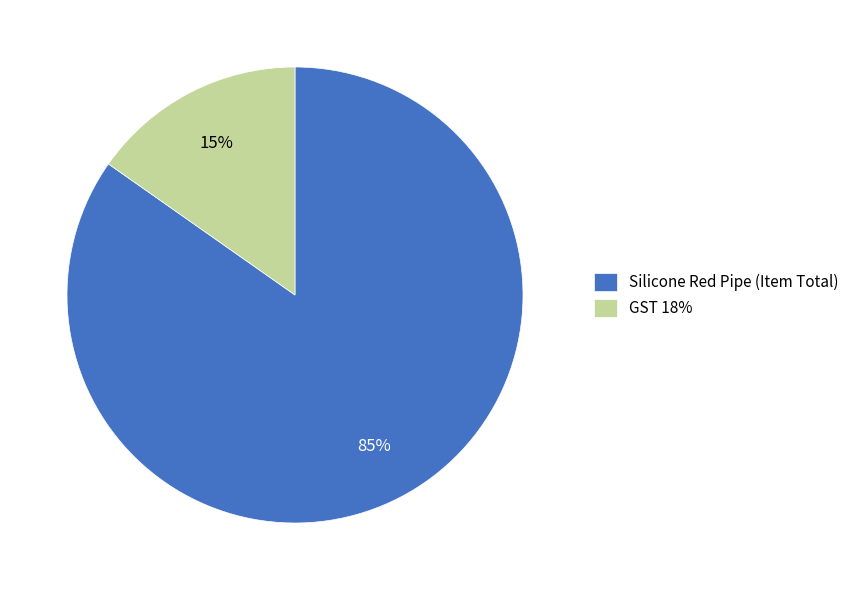

How many segments does this pie chart have?

2